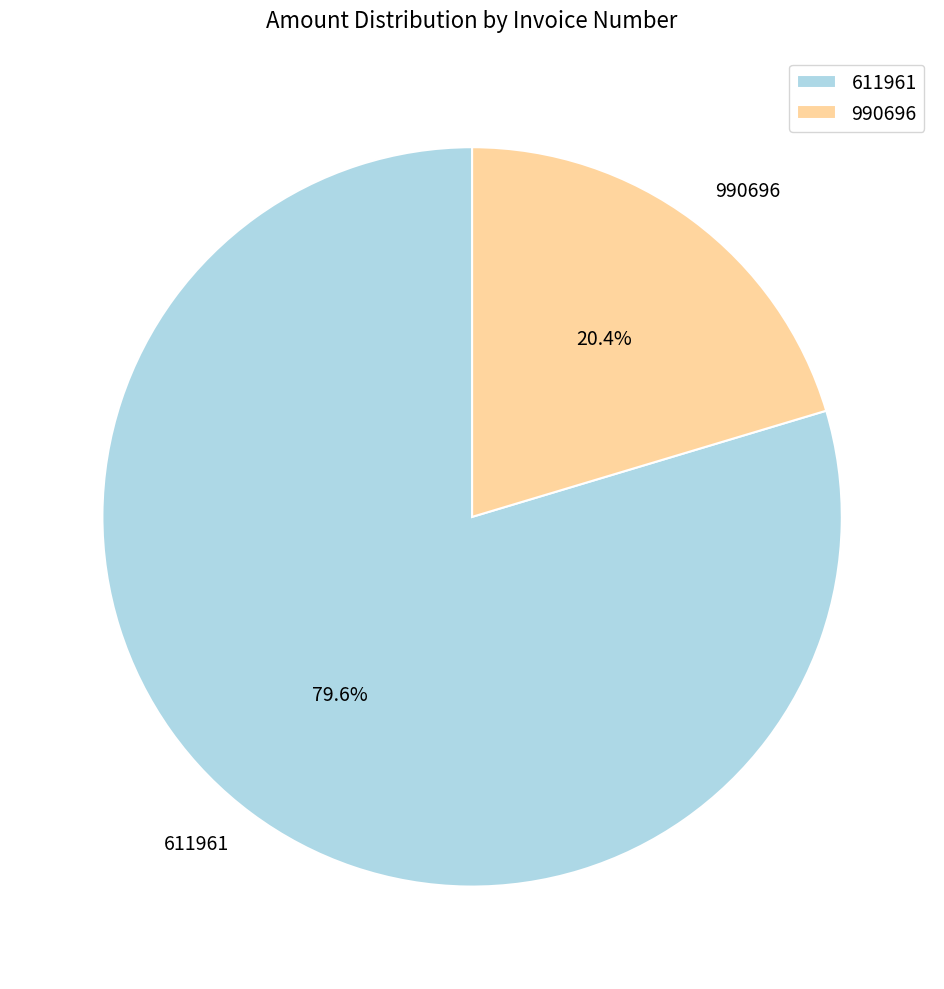

What percentage is the 990696 slice, to the nearest percent?

20%